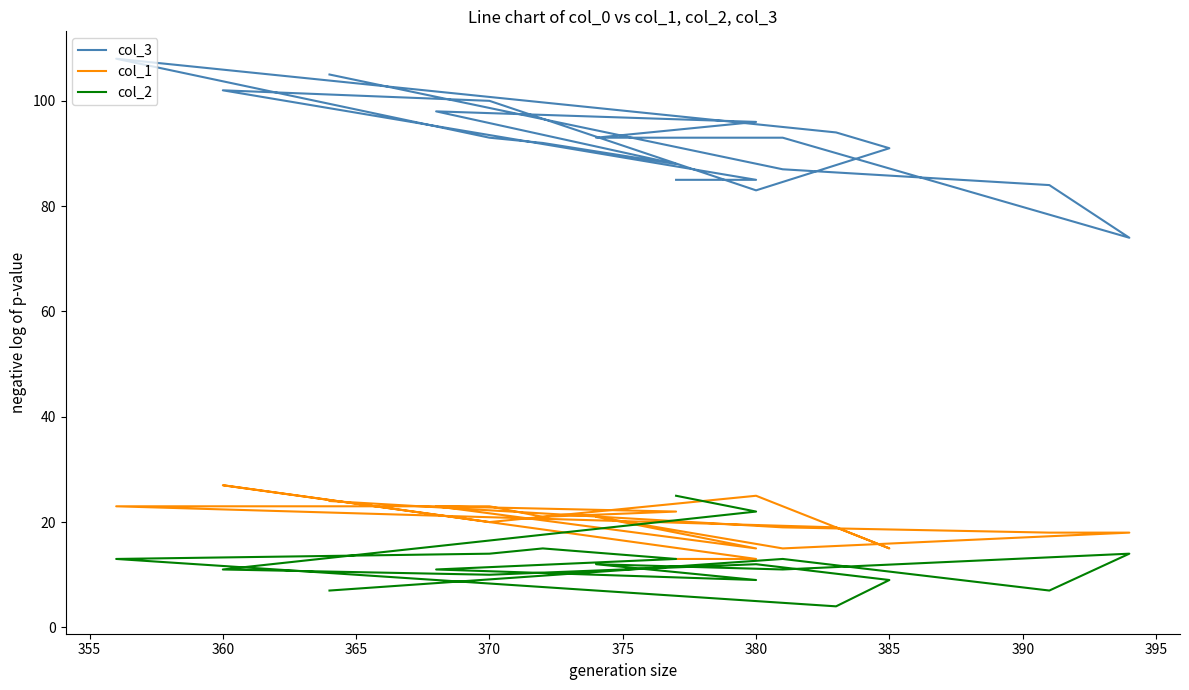

True or false: col_3 and col_2 intersect in this chart.

False